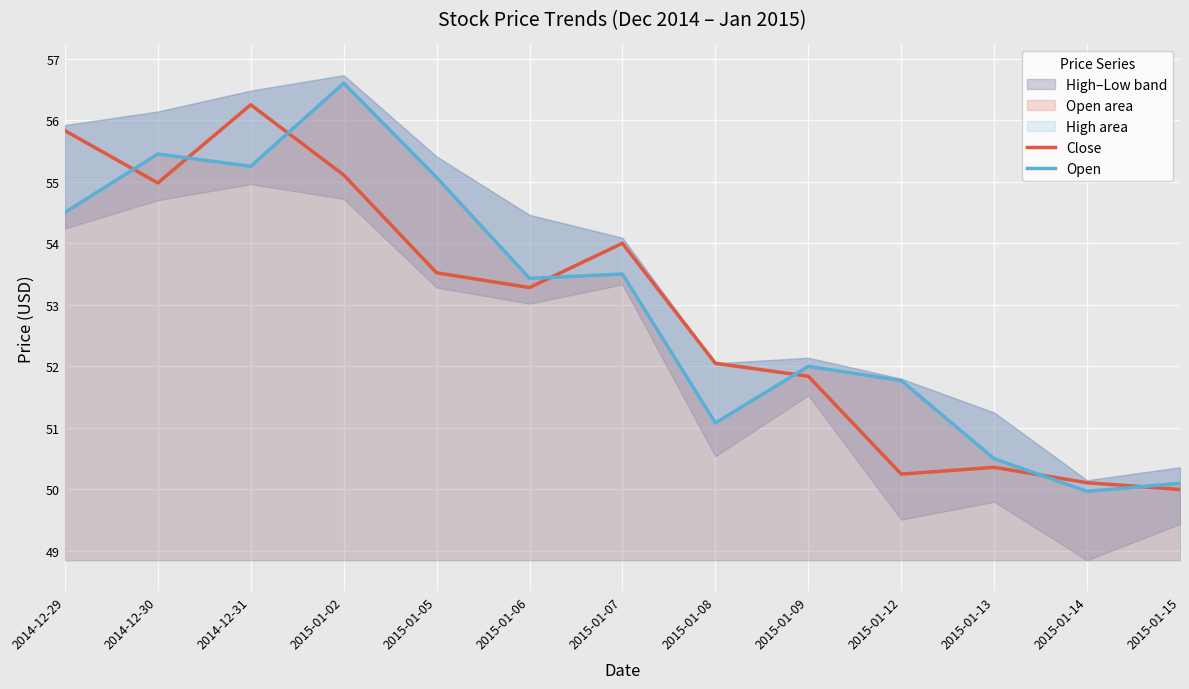

Which category has the lowest value in the Open series?

2015-01-14